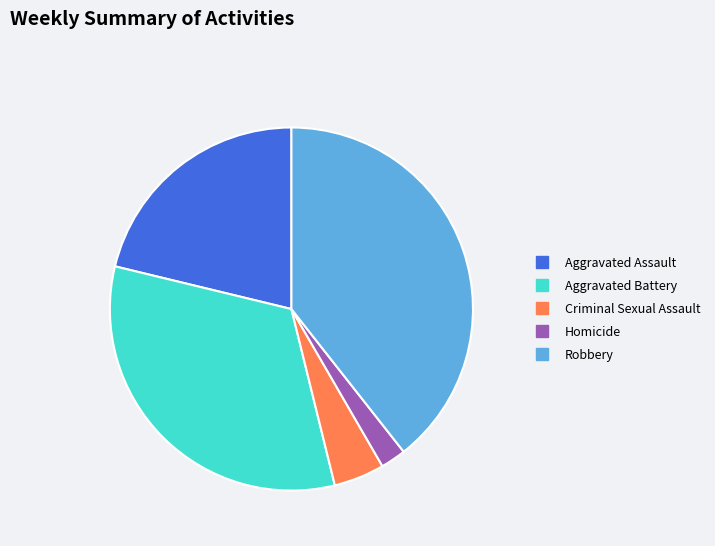

Which slice is the smallest?

Homicide